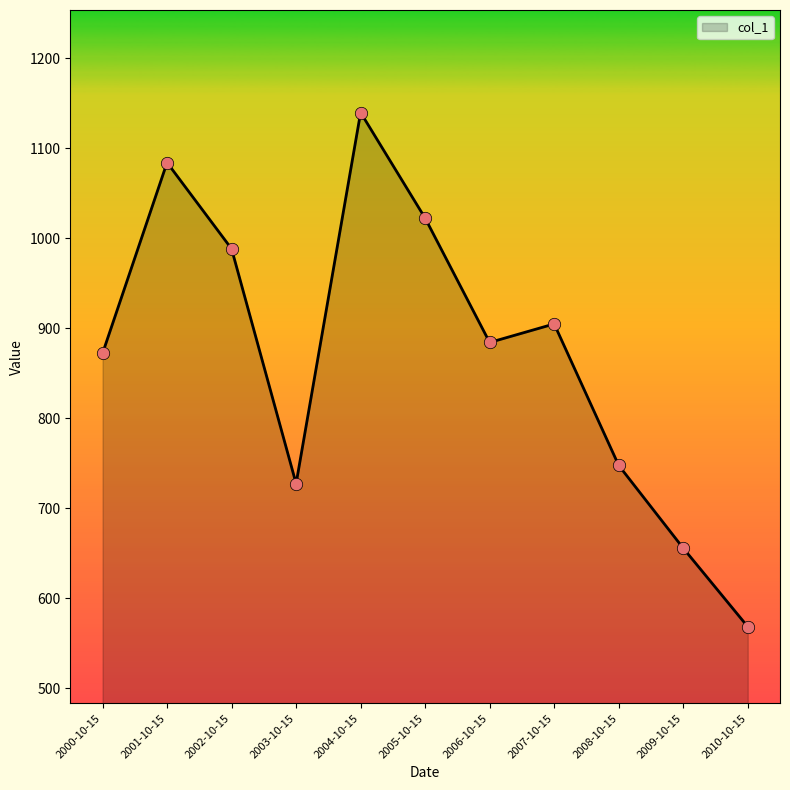

Approximately how many times larger is the value at 2007-10-15 compared to 2008-10-15?

1.2